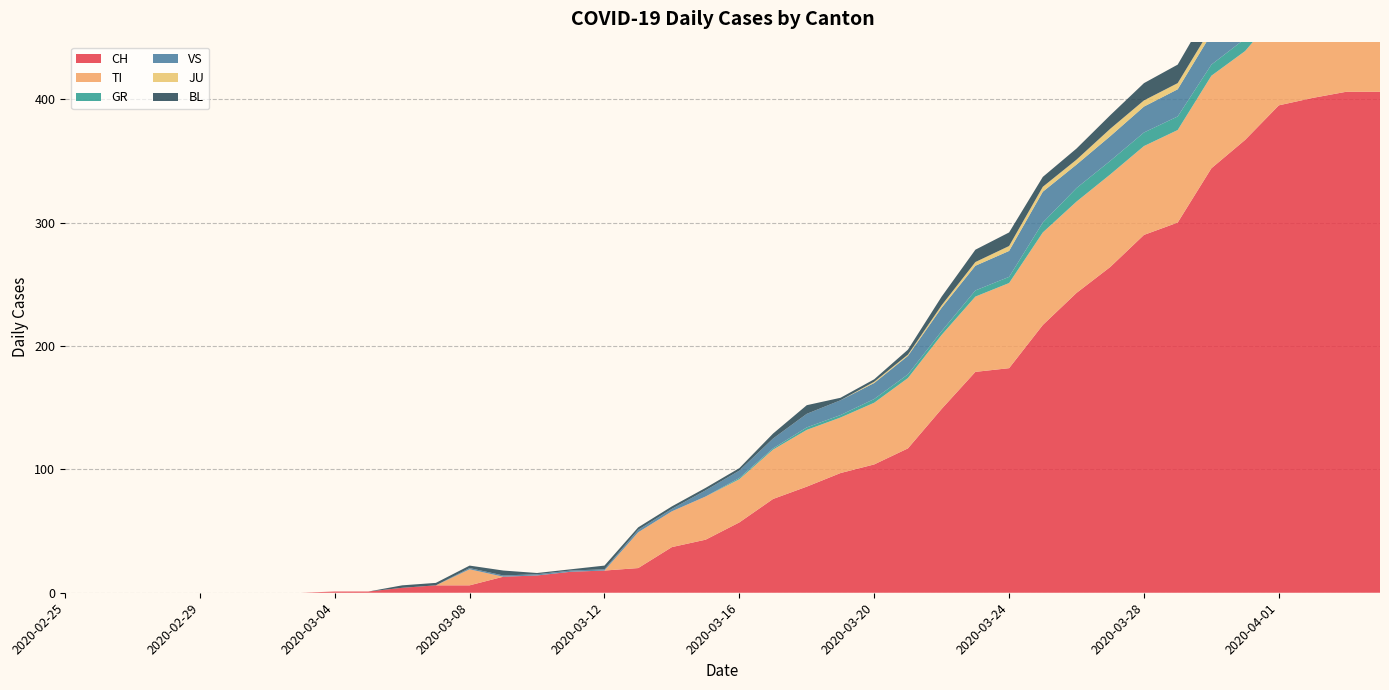

Reading left to right, list all the values displayed in this chart.

CH: 0	0	0	0	0	0	0	0	1	1	4	6	6	13	14	17	18	20	37	43	57	76	86	97	104	117	149	179	182	217	243	264	290	300	344	367	395	401	406	406
TI: 0	0	0	0	0	0	0	0	0	0	0	0	13	0	0	0	0	29	29	35	35	40	46	45	50	57	60	61	69	75	74	75	72	75	75	72	76	75	75	72
GR: 0	0	0	0	0	0	0	0	0	0	0	0	0	0	0	0	0	0	0	0	1	1	2	2	3	3	3	5	5	8	11	11	11	11	9	10	11	11	10	10
VS: 0	0	0	0	0	0	0	0	0	0	0	0	1	1	1	1	1	2	2	5	6	8	11	12	13	15	19	20	21	25	19	20	21	22	25	24	26	28	26	28
JU: 0	0	0	0	0	0	0	0	0	0	0	0	0	0	0	0	0	0	0	0	0	0	0	0	1	1	2	3	4	4	4	6	5	5	5	5	5	3	3	3
BL: 0	0	0	0	0	0	0	0	0	0	2	2	2	4	1	1	3	2	2	2	2	4	7	2	2	4	7	10	11	8	9	11	14	15	17	18	17	18	18	19